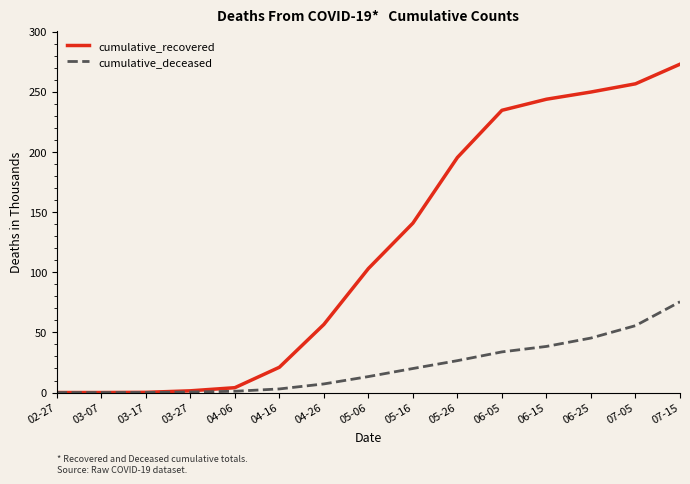

At which label is cumulative_recovered closest to 136?

05-16